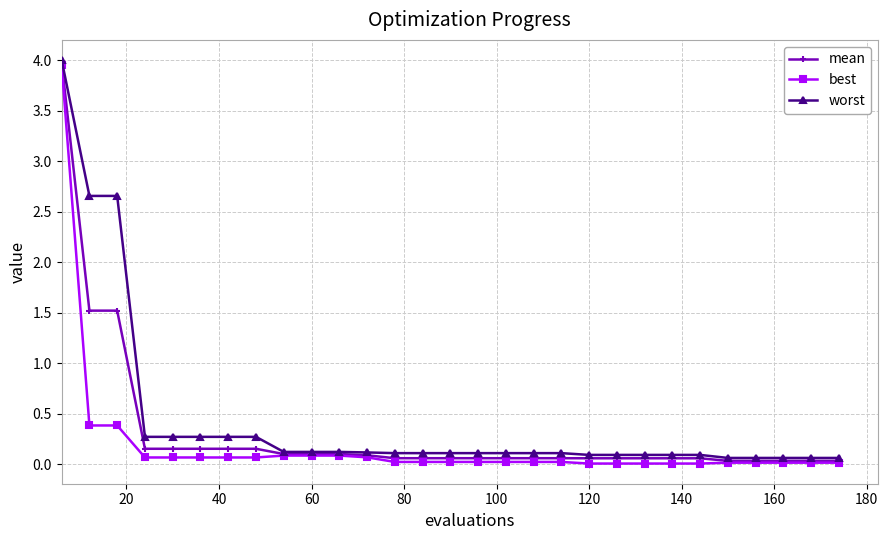

What is the value of the worst point at the 17th from the left?

0.1